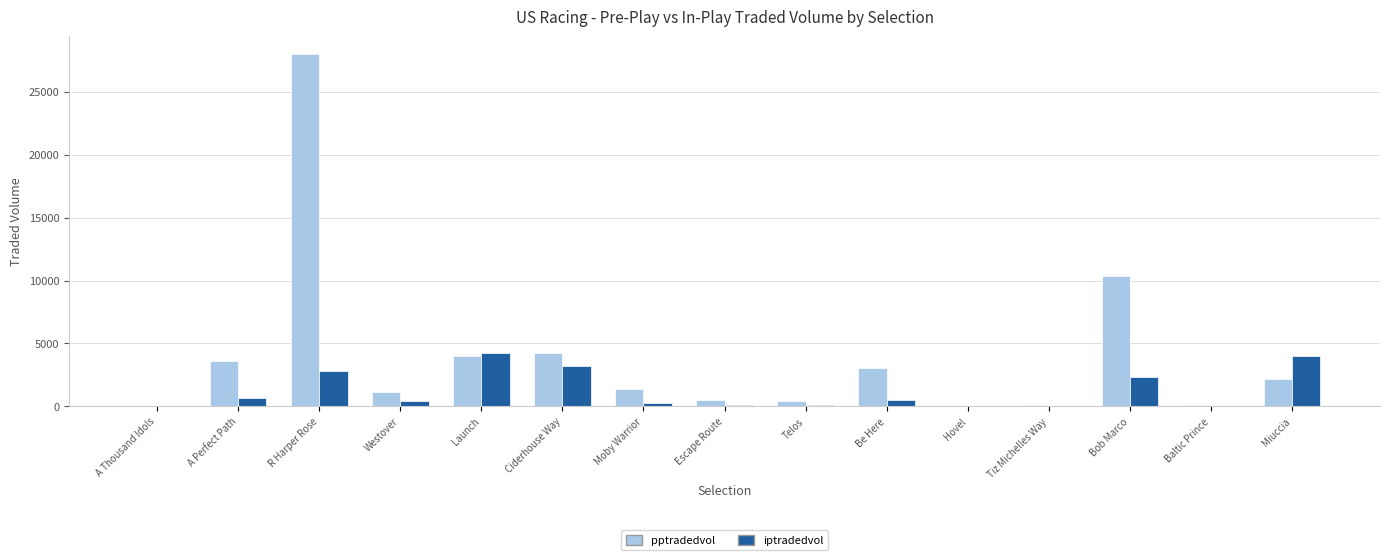

Which series has the largest total across all categories?

pptradedvol